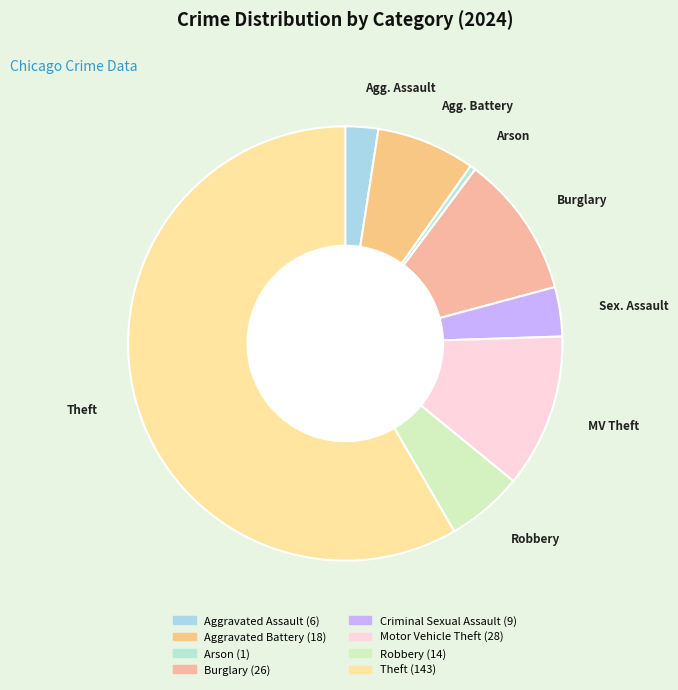

How many slices are in this pie chart?

8